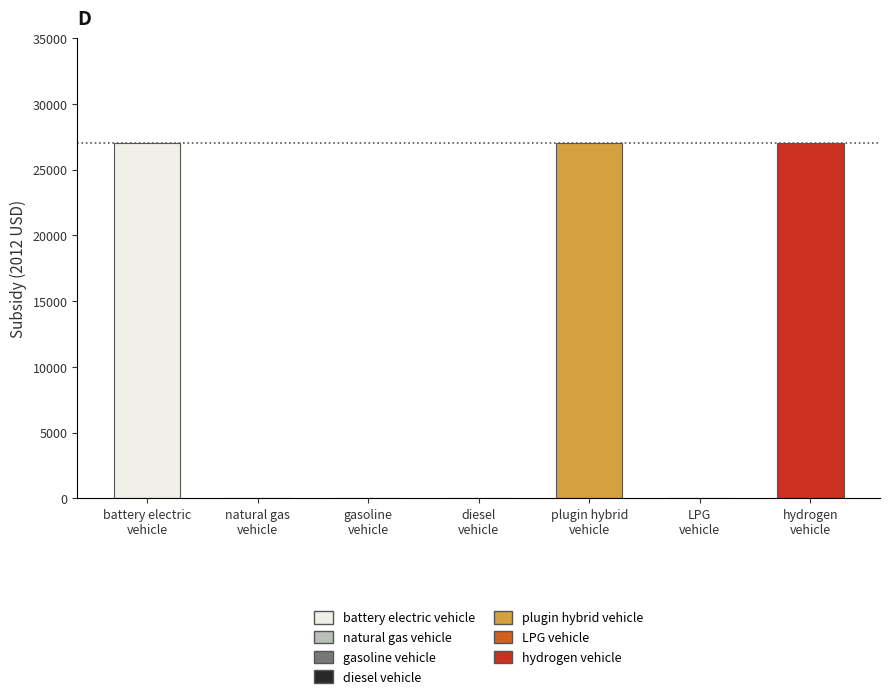

What is the greatest value displayed?

27004